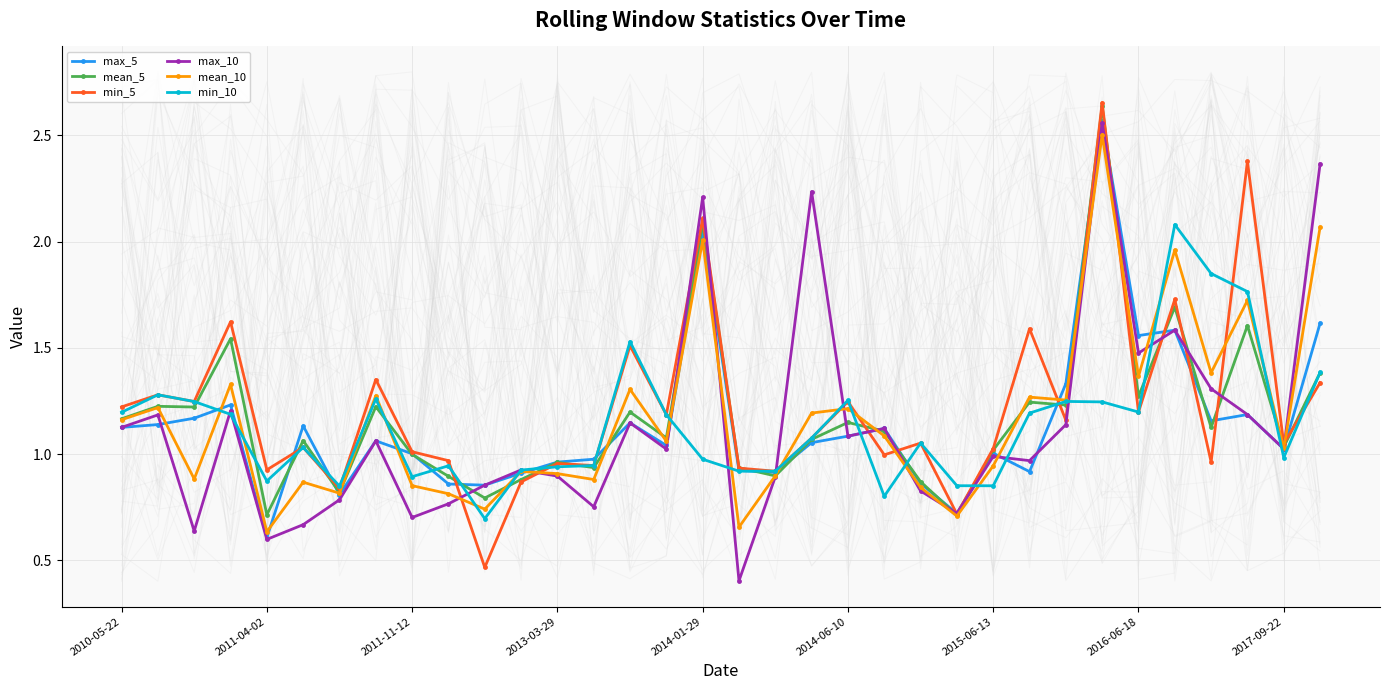

In min_5, how many points are lower than both neighbors (excluding endpoints)?

13